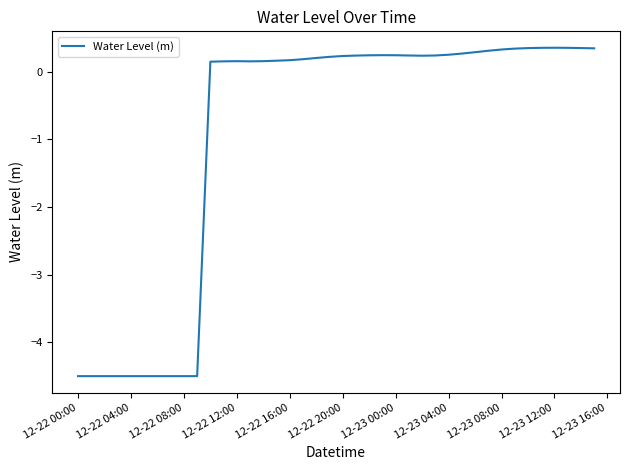

What is the greatest value displayed?

0.4